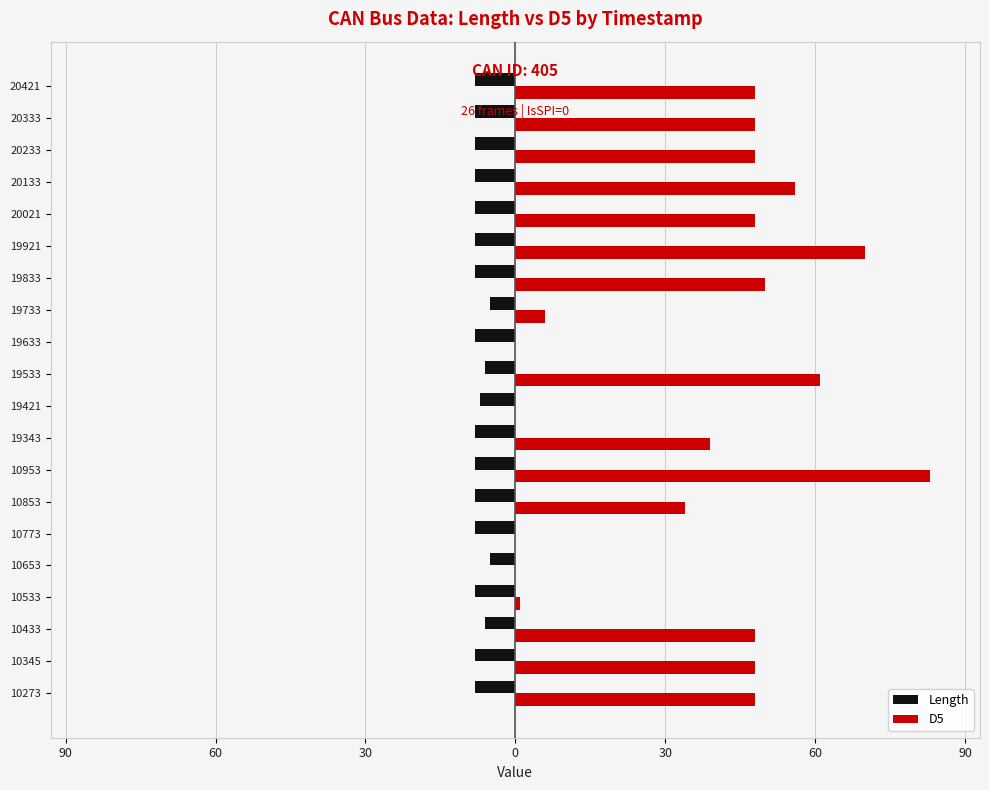

What is the maximum value shown in the chart?

83